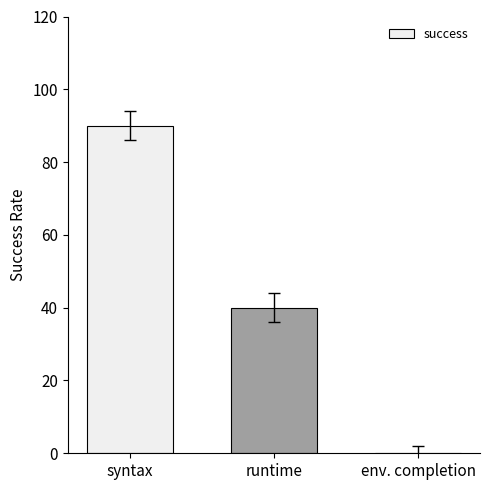

Are the bars horizontal?

No